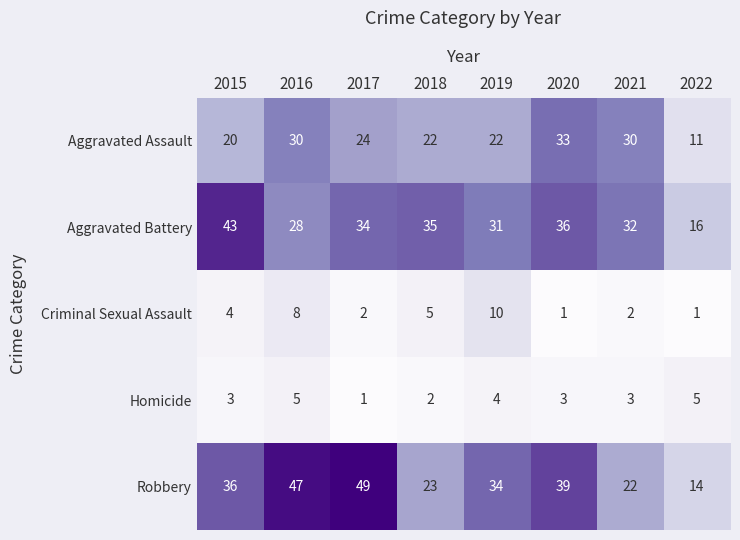

Which series has the largest range (max minus min)?

Robbery